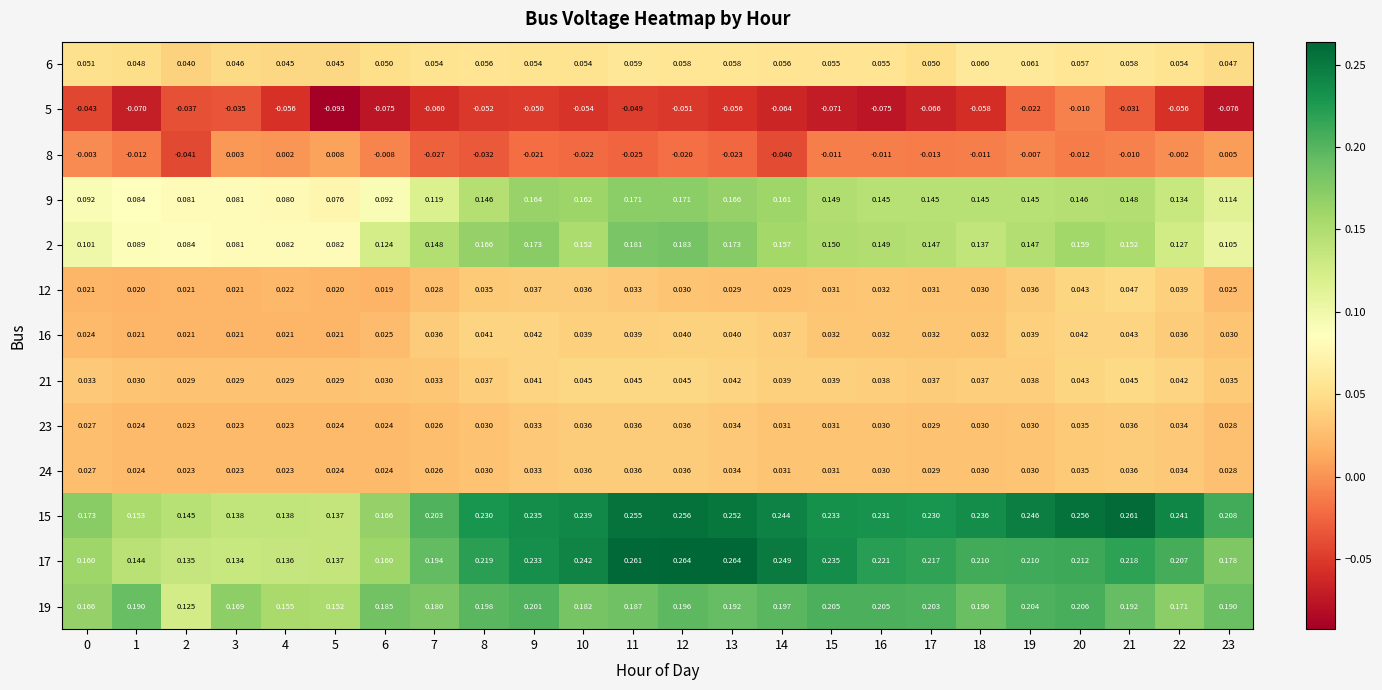

Is the value of 12 at 9 greater than the value of 8 at 2?

Yes